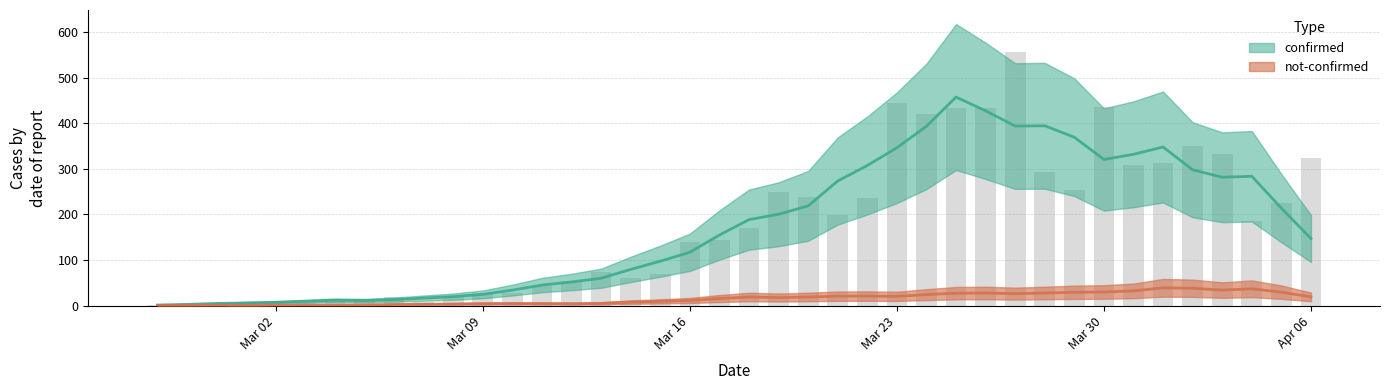

List the labels in order of value, largest first.

2020-03-27, 2020-03-23, 2020-03-30, 2020-03-26, 2020-03-25, 2020-03-24, 2020-04-02, 2020-04-03, 2020-04-06, 2020-04-01, 2020-03-31, 2020-03-28, 2020-03-29, 2020-03-19, 2020-03-20, 2020-03-22, 2020-04-05, 2020-03-21, 2020-04-04, 2020-03-18, 2020-03-17, 2020-03-16, 2020-03-13, 2020-03-15, 2020-03-14, 2020-03-12, 2020-03-11, 2020-03-10, 2020-03-09, 2020-03-06, 2020-03-08, 2020-03-05, 2020-03-02, 2020-03-04, 2020-03-03, 2020-03-01, 2020-03-07, 2020-02-28, 2020-02-27, 2020-02-29